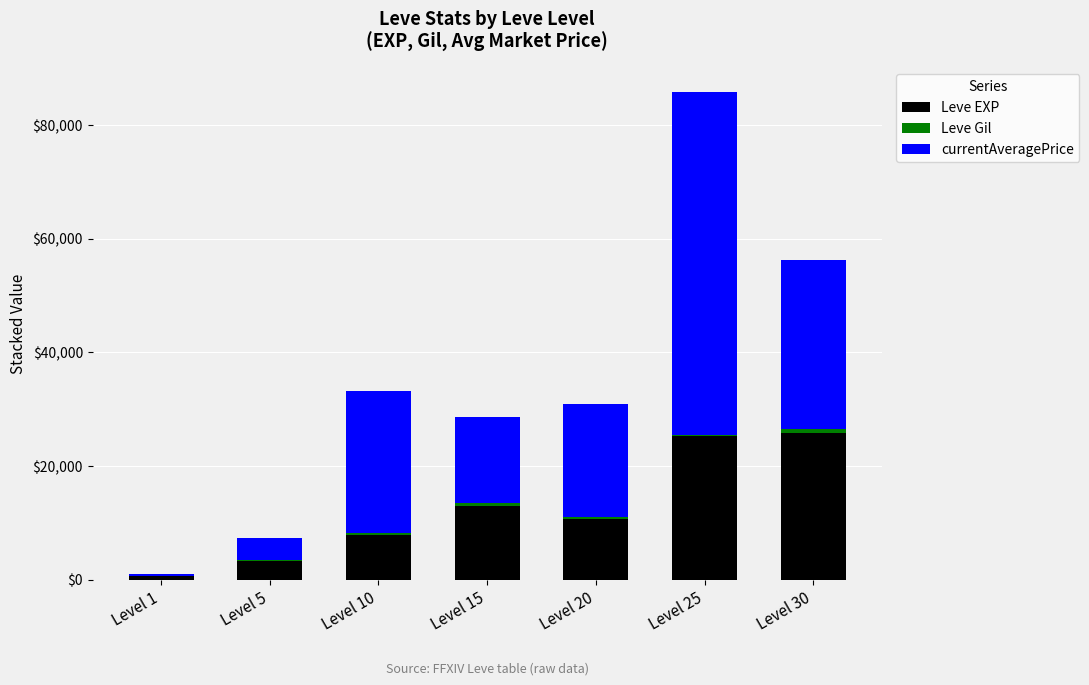

How many distinct data groups are displayed?

3